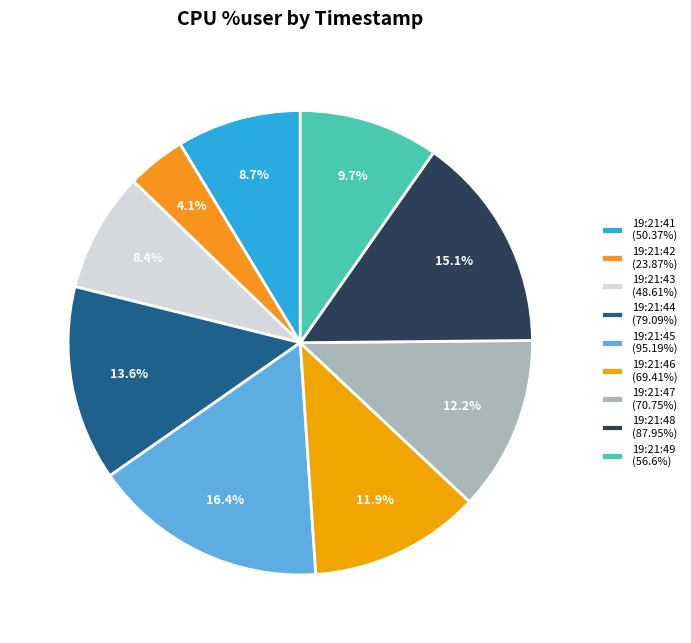

Does 19:21:48 account for over 50% of the chart?

No